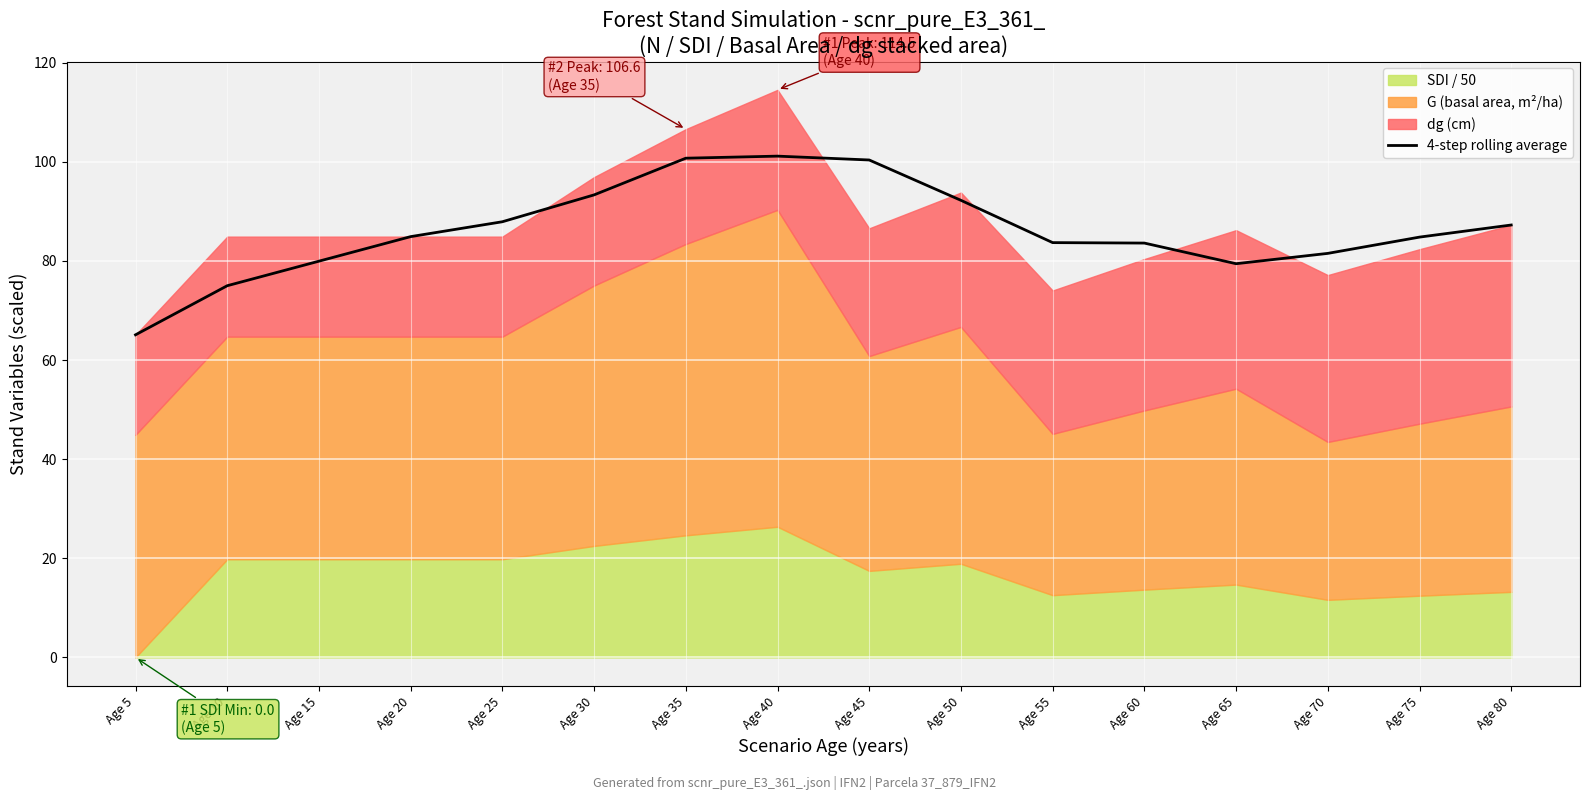

What is the average value?

86.3